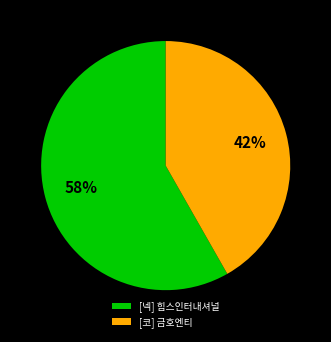

Do [넥] 힘스인터내셔널 and [코] 금호엔티 together represent more than half of the pie?

Yes